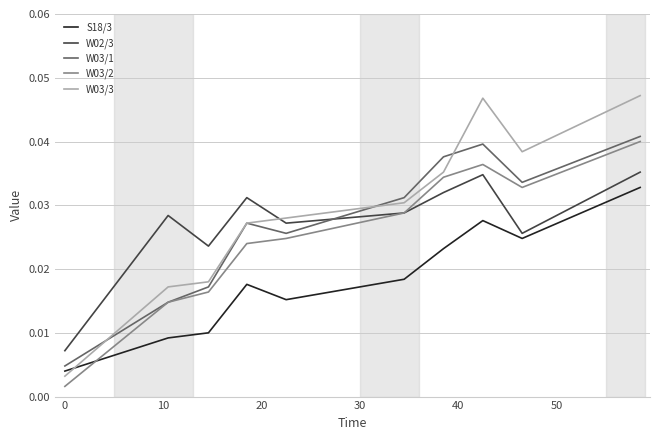

Which series has the largest range (max minus min)?

W03/3